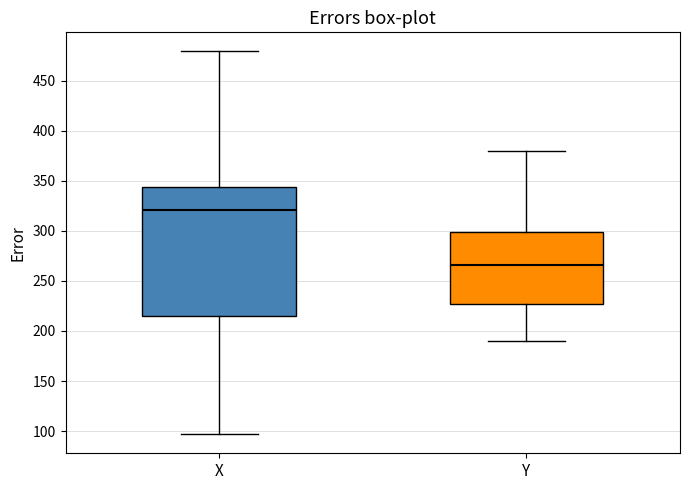

Which box has the lowest median line?

Y